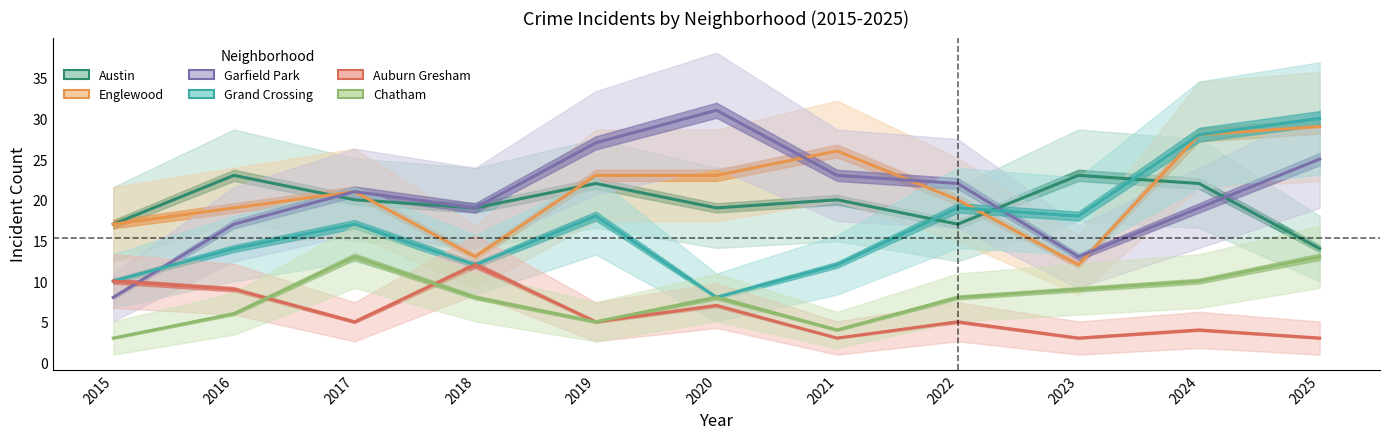

Reading right to left, list all the values displayed in this chart.

Austin: 2025=14	2024=22	2023=23	2022=17	2021=20	2020=19	2019=22	2018=19	2017=20	2016=23	2015=17
Englewood: 2025=29	2024=28	2023=12	2022=20	2021=26	2020=23	2019=23	2018=13	2017=21	2016=19	2015=17
Garfield Park: 2025=25	2024=19	2023=13	2022=22	2021=23	2020=31	2019=27	2018=19	2017=21	2016=17	2015=8
Grand Crossing: 2025=30	2024=28	2023=18	2022=19	2021=12	2020=8	2019=18	2018=12	2017=17	2016=14	2015=10
Auburn Gresham: 2025=3	2024=4	2023=3	2022=5	2021=3	2020=7	2019=5	2018=12	2017=5	2016=9	2015=10
Chatham: 2025=13	2024=10	2023=9	2022=8	2021=4	2020=8	2019=5	2018=8	2017=13	2016=6	2015=3